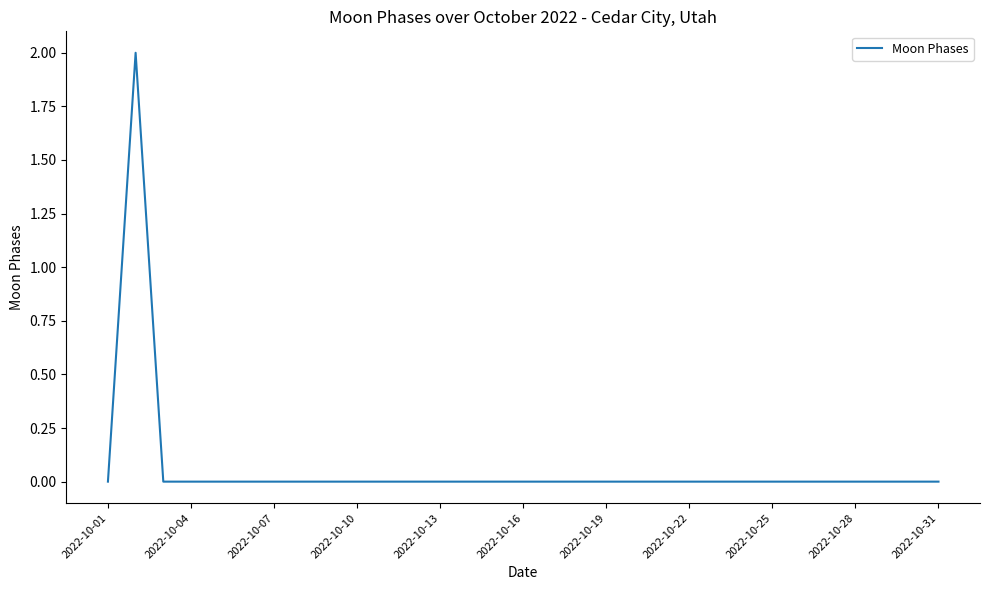

Does the chart have visible grid lines?

No